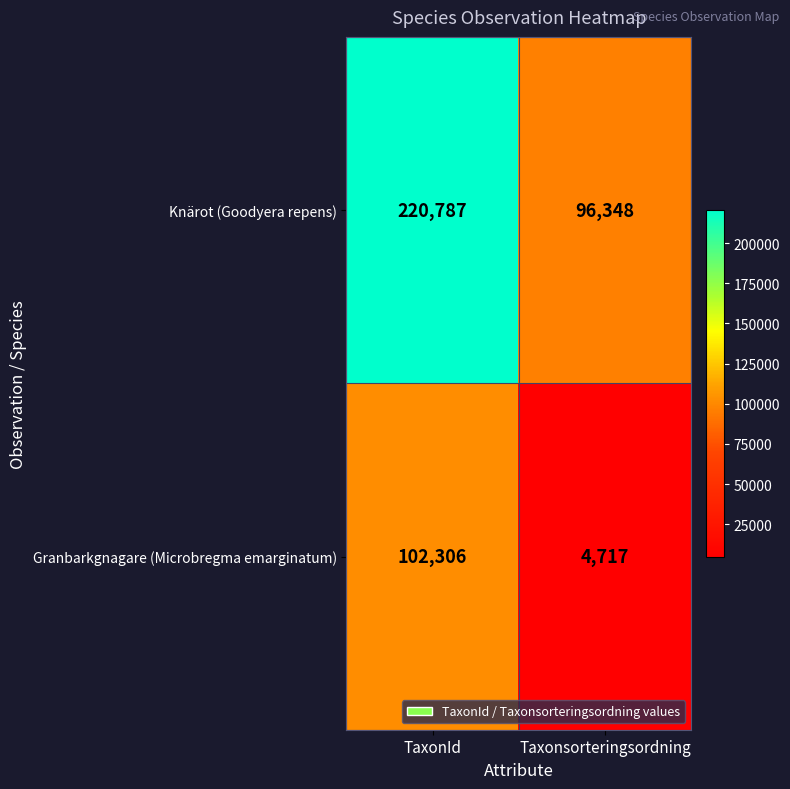

Which series changed the most between TaxonId and Taxonsorteringsordning?

Knärot (Goodyera repens)